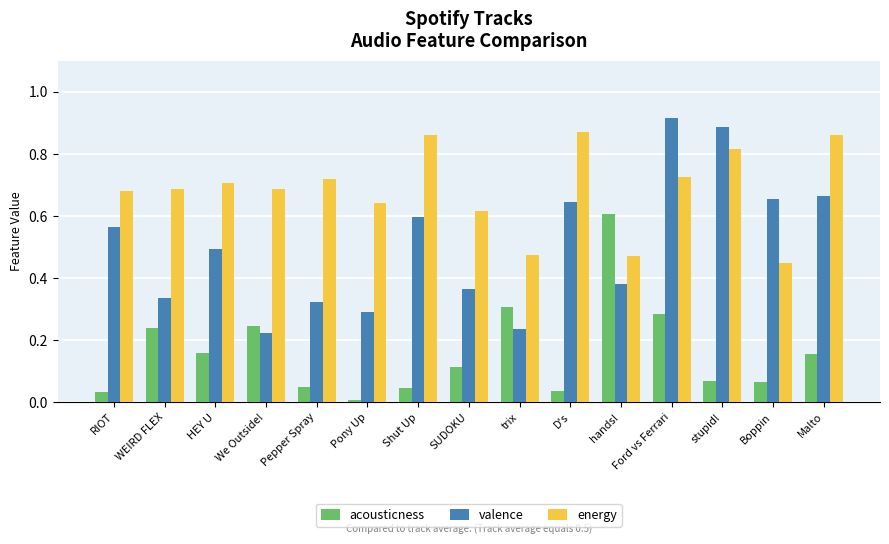

At which category is the sum across all series the highest?

Ford vs Ferrari